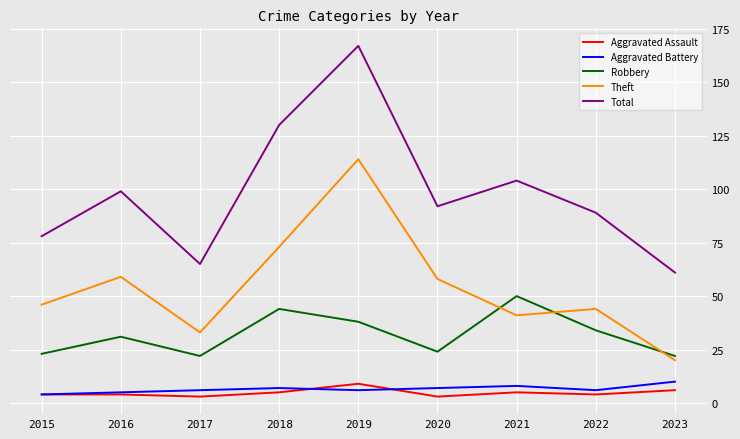

True or false: Robbery and Total intersect in this chart.

False